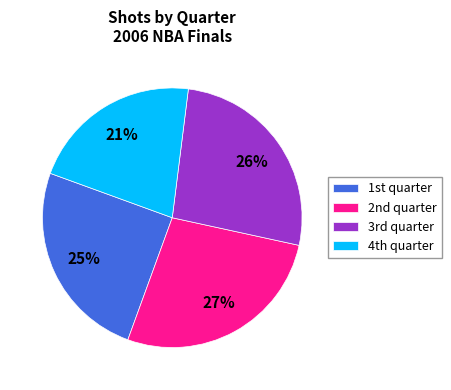

Which slice is the largest?

2nd quarter